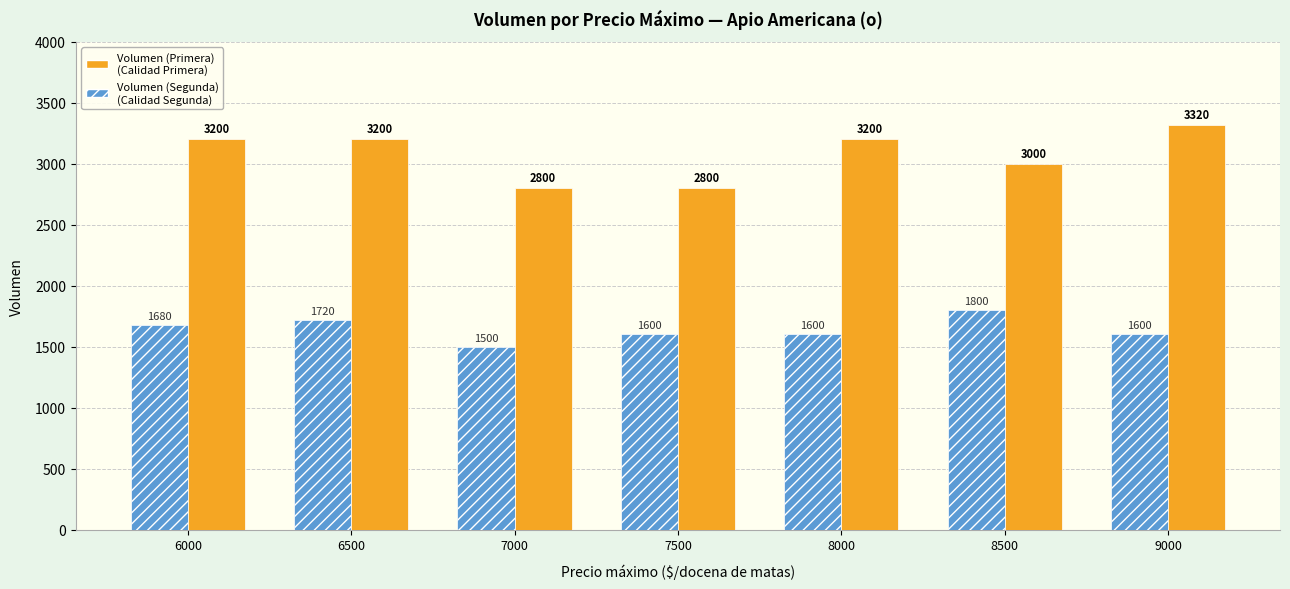

Count the number of categories in the chart.

7